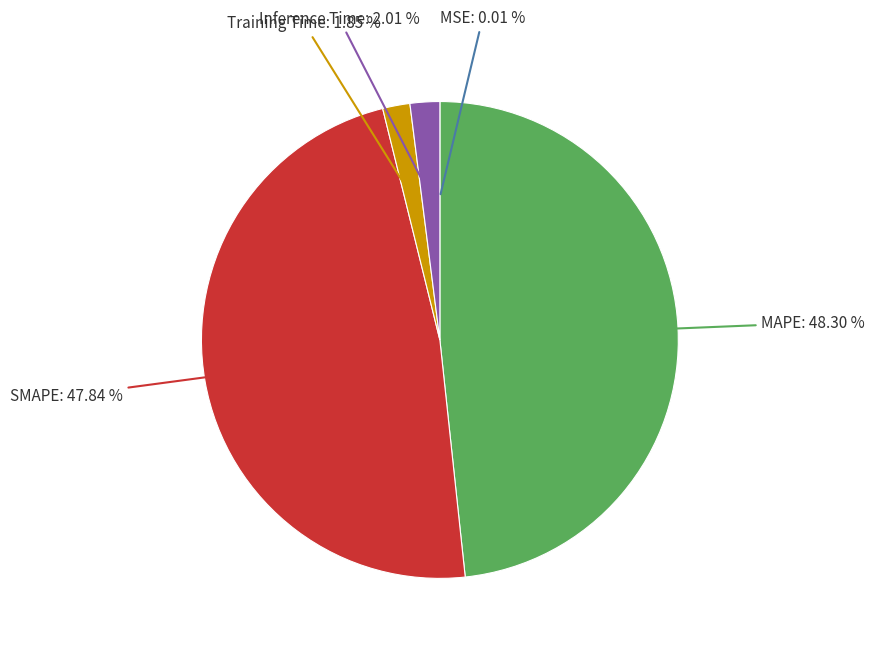

To the nearest percent, what is the average slice percentage?

20%